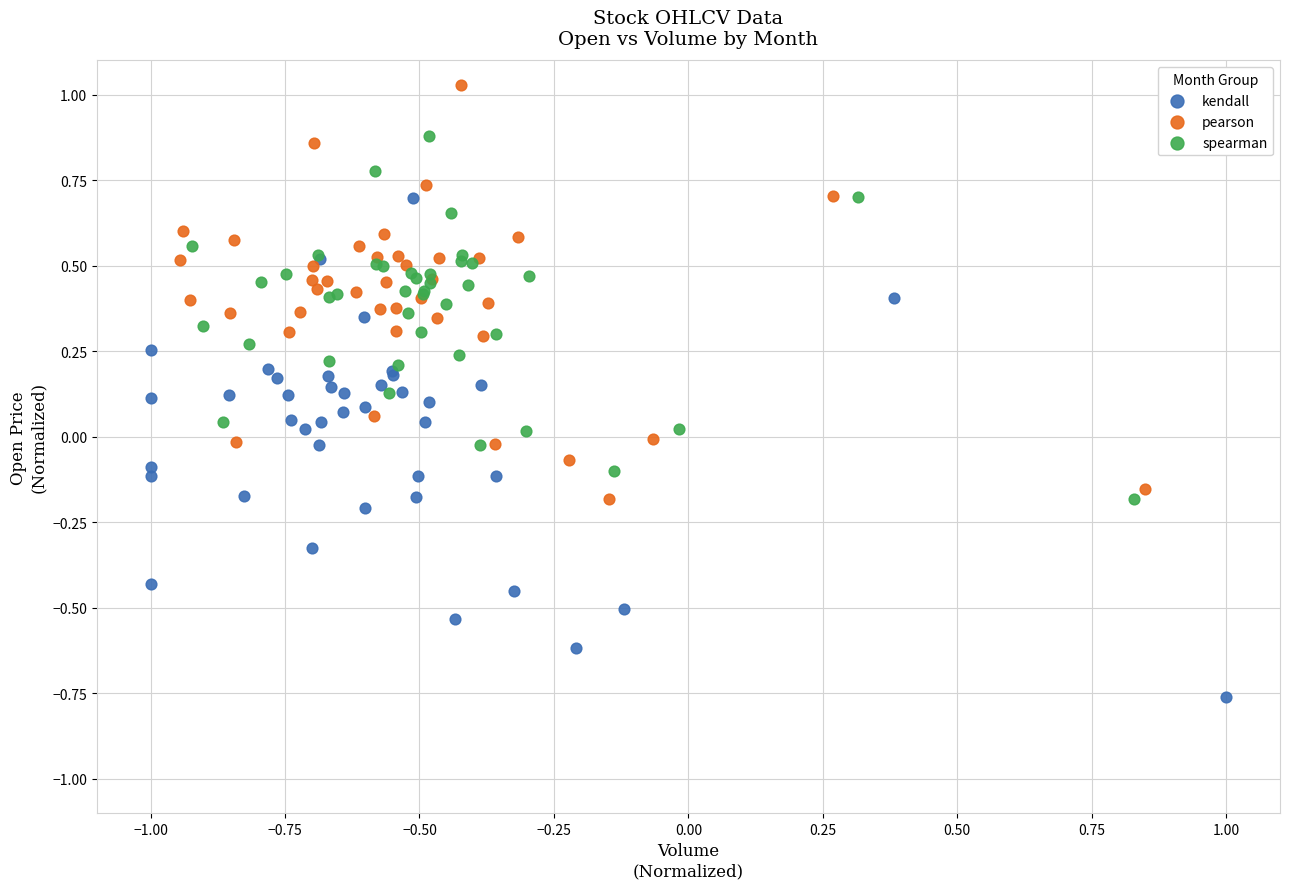

Which series reaches the minimum Y coordinate?

kendall